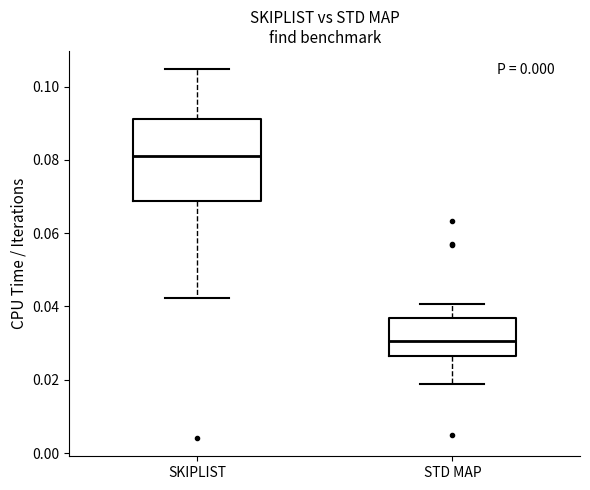

Comparing the boxes themselves (not the whiskers), which one is the tallest?

SKIPLIST